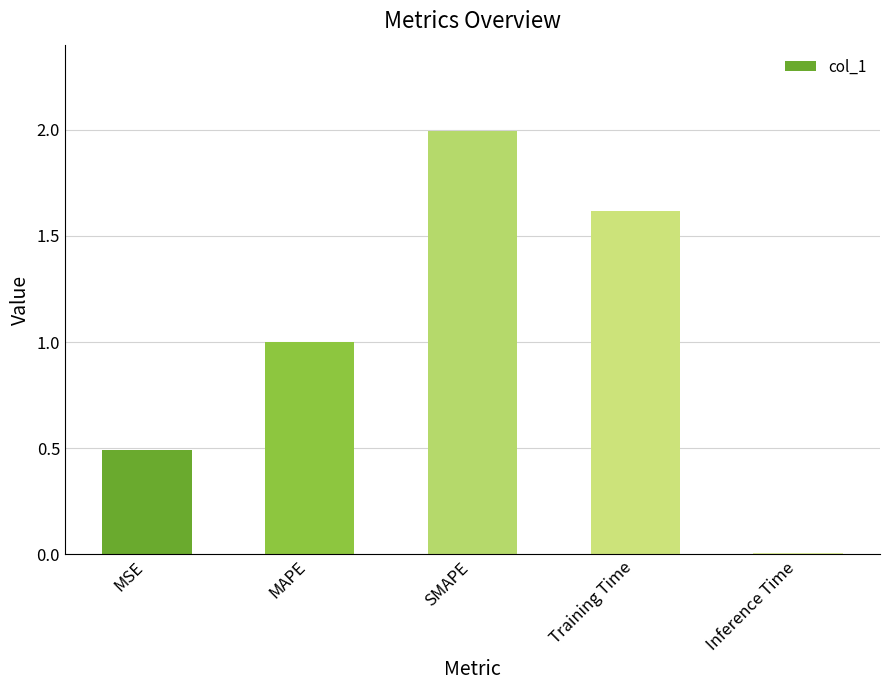

Which has a higher value, Training Time or Inference Time?

Training Time